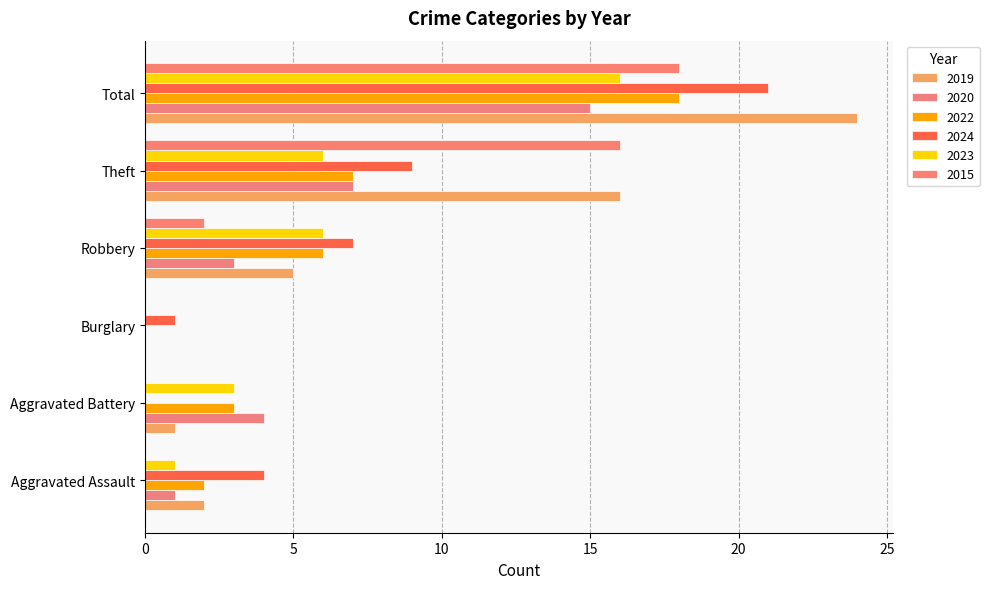

Read the 2015 value at Total, to the nearest 5.

20